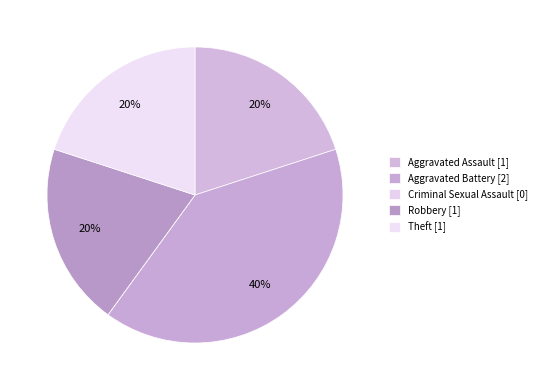

True or false: Robbery accounts for 29% of the total.

False